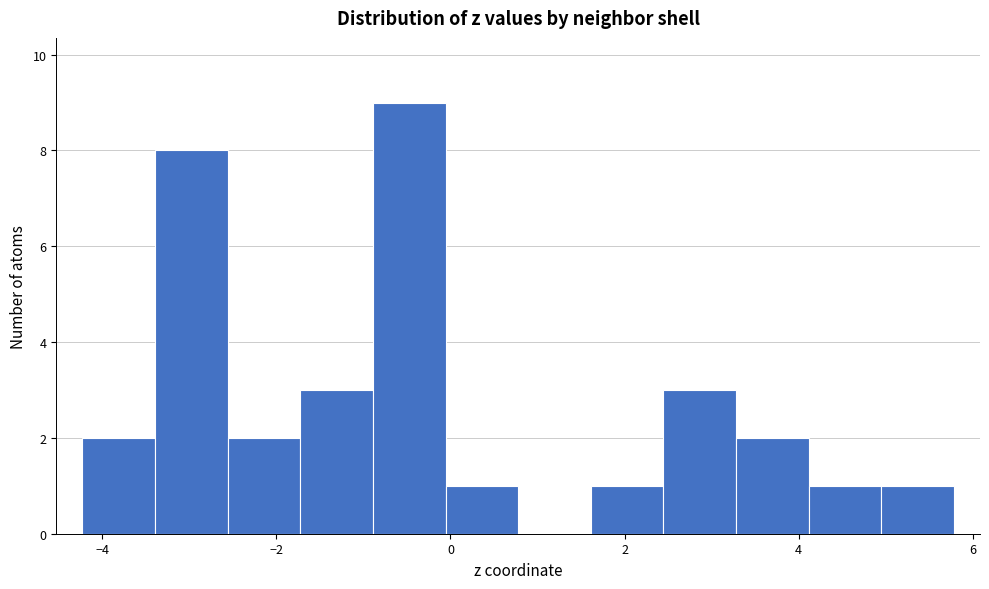

Reading left to right, transcribe this chart: for each bar, give the range it covers on the x-axis and its height. Neither the bar edges nor the heights are printed on the chart, so give them approximately, as read against the axes.

-4.2 to -3.4: 2
-3.4 to -2.6: 8
-2.6 to -1.8: 2
-1.8 to -0.8: 3
-0.8 to 0.0: 9
0.0 to 0.8: 1
0.8 to 1.6: 0
1.6 to 2.4: 1
2.4 to 3.2: 3
3.2 to 4.2: 2
4.2 to 5.0: 1
5.0 to 5.8: 1